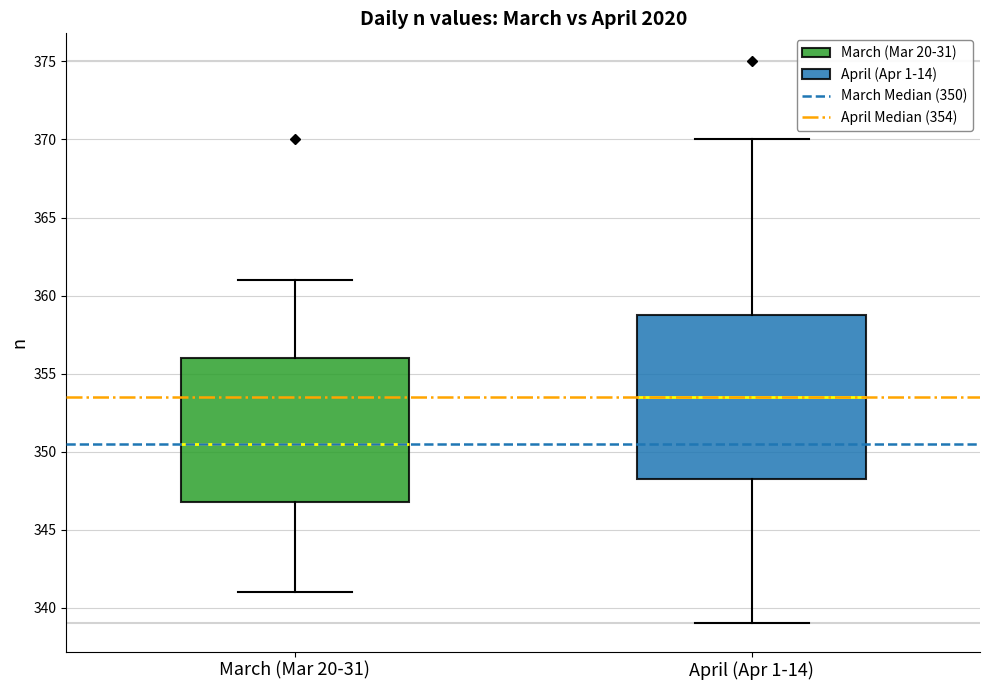

Where is the upper edge of the box for March (Mar 20-31) on the y-axis? The values are not printed on the chart, so give them approximately, as read against the axis.

356.0